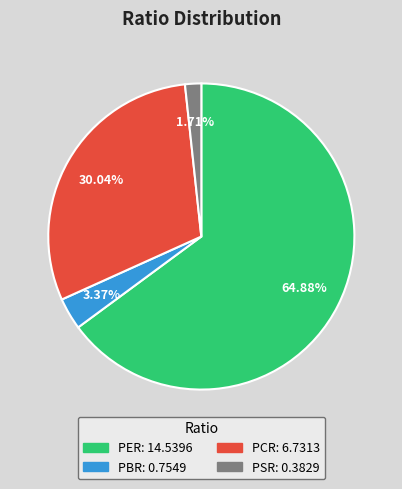

Which has a higher value, PBR or PER?

PER